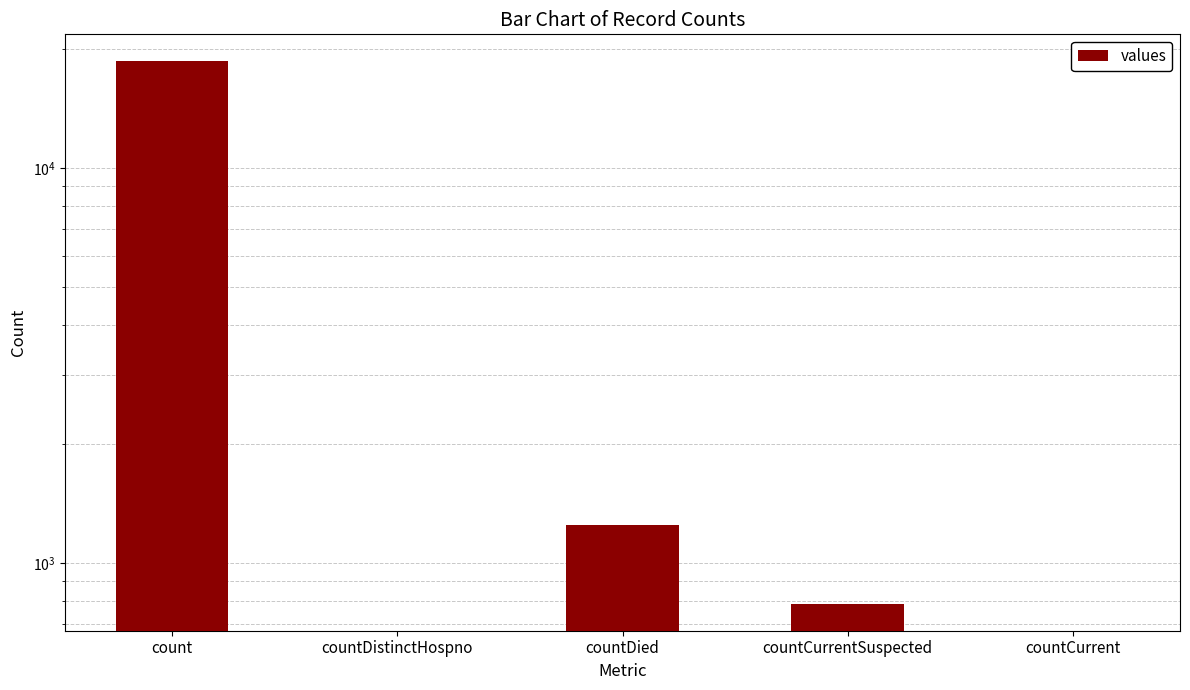

Reading right to left, transcribe all the data shown in this chart.

0	789	1250	0	18615